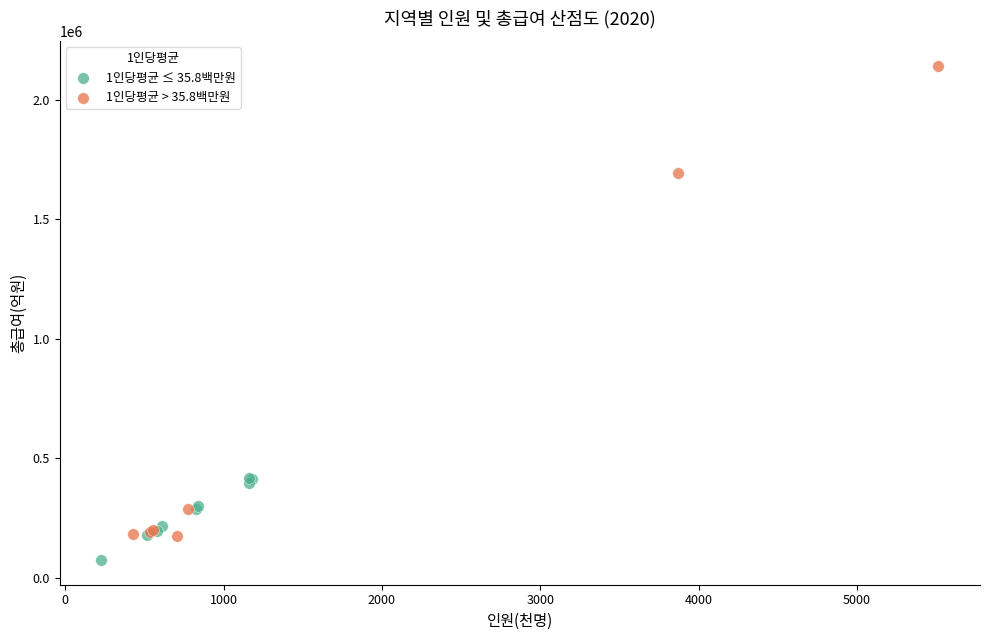

Which series contains the lowest Y value?

1인당평균 ≤ 35.8백만원